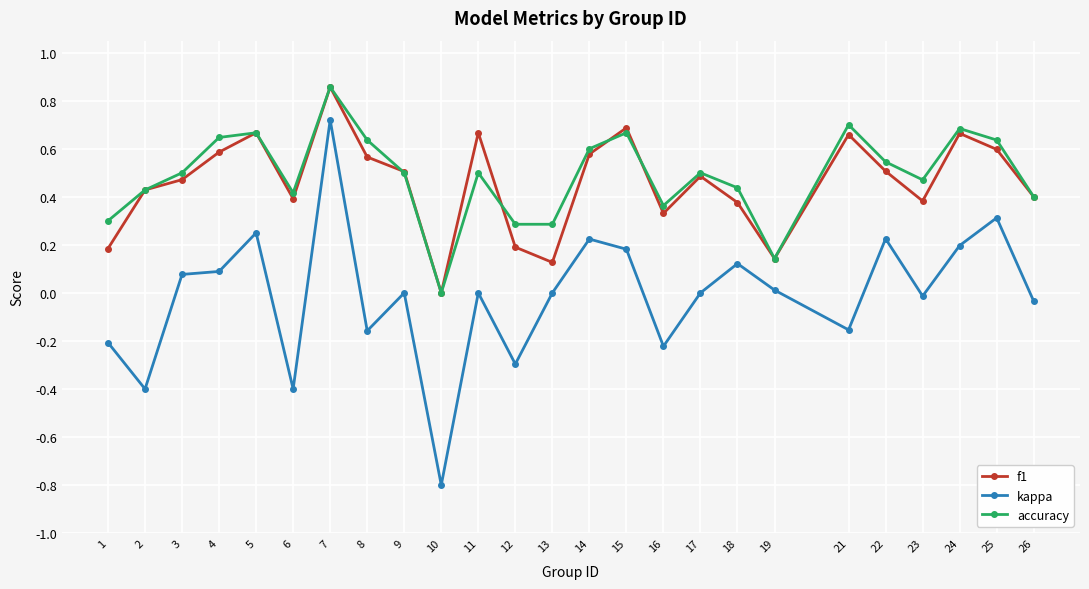

Which label corresponds to the smallest value in the chart?

10